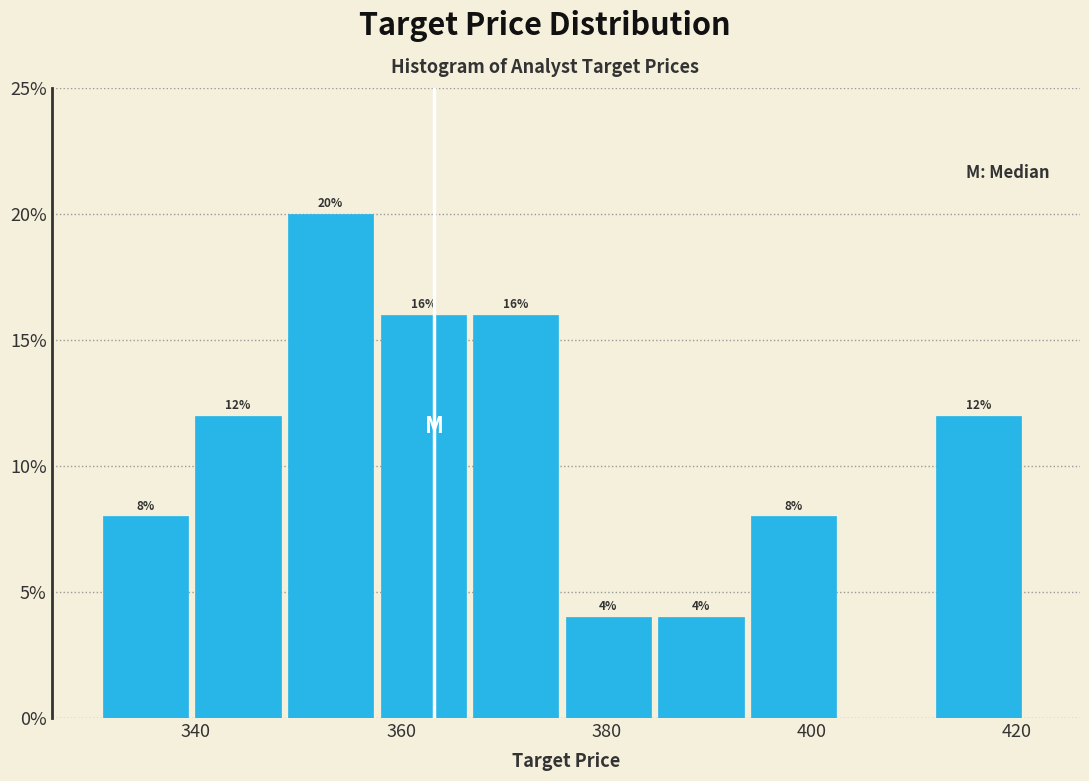

Over which range of the x-axis is the bar tallest?

348 to 358